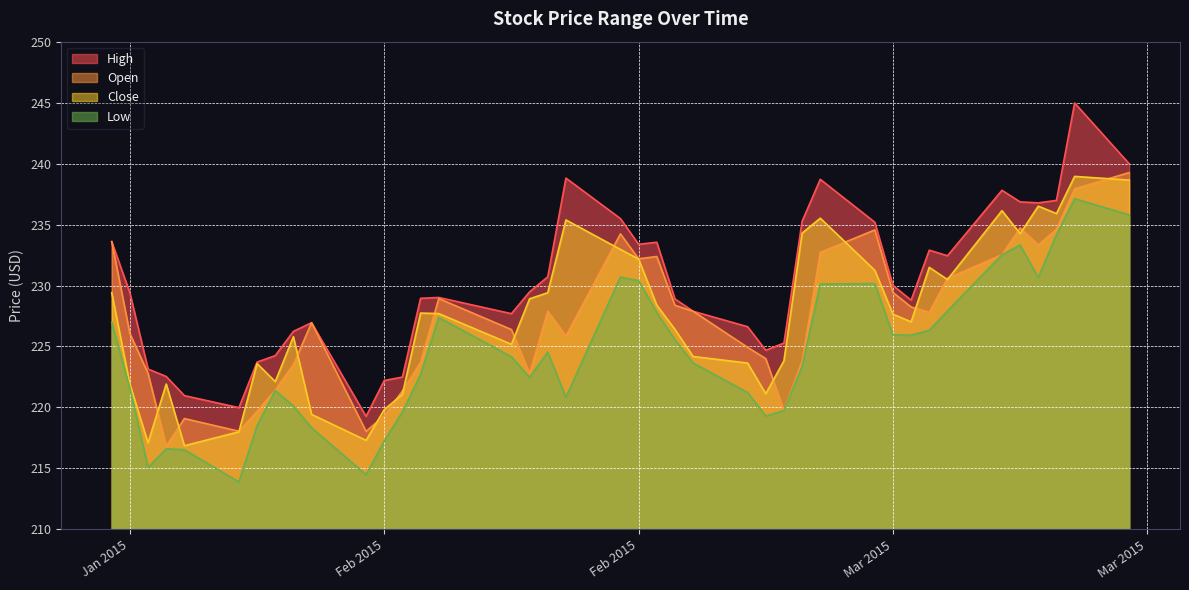

Does the chart have visible grid lines?

Yes